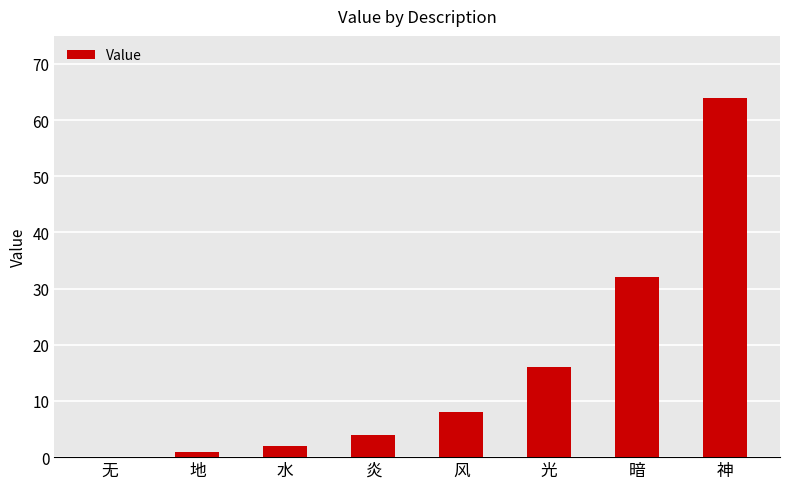

What is the change in value from 地 to 水?

+1